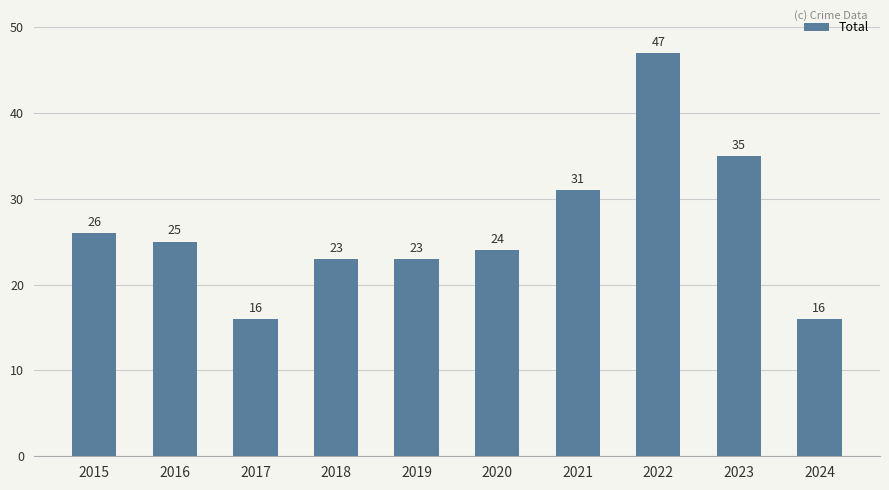

Reading left to right, transcribe all the data shown in this chart.

26	25	16	23	23	24	31	47	35	16